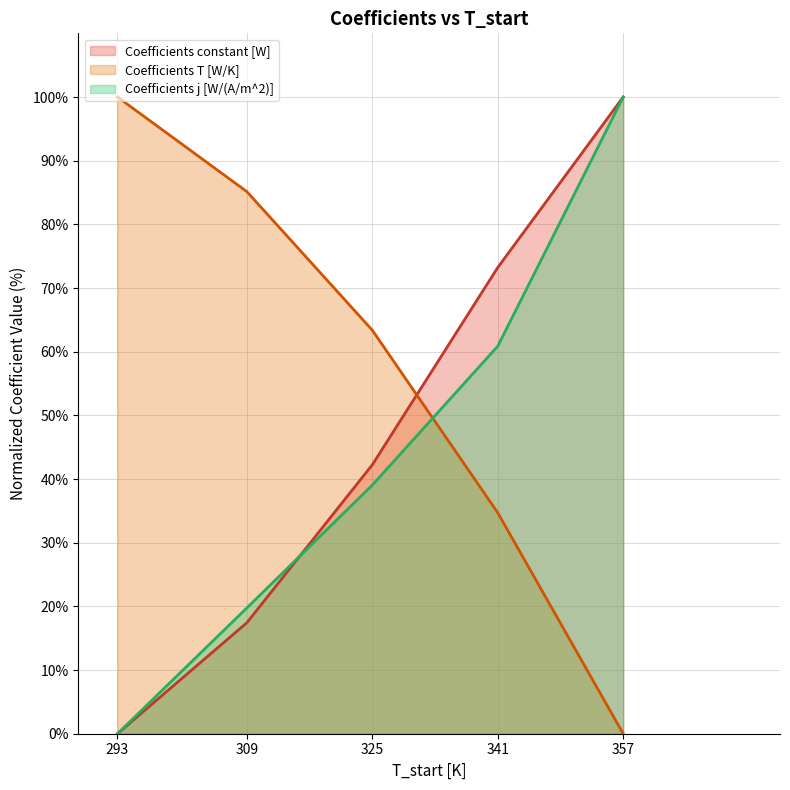

Rank the categories by Coefficients j [W/(A/m^2)] value from lowest to highest.

293, 309, 325, 341, 357